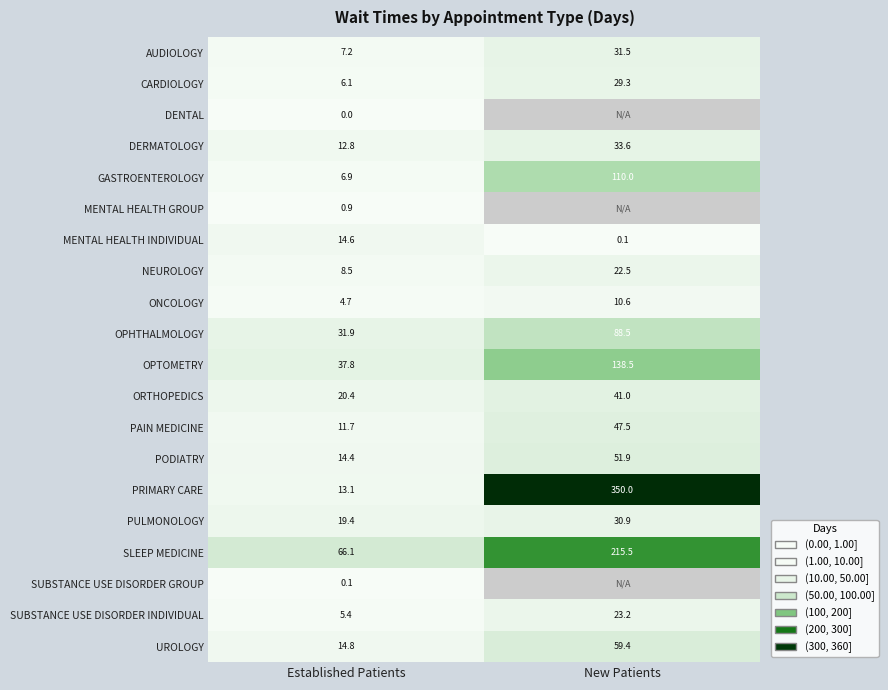

At which label is ORTHOPEDICS closest to 30?

Established Patients